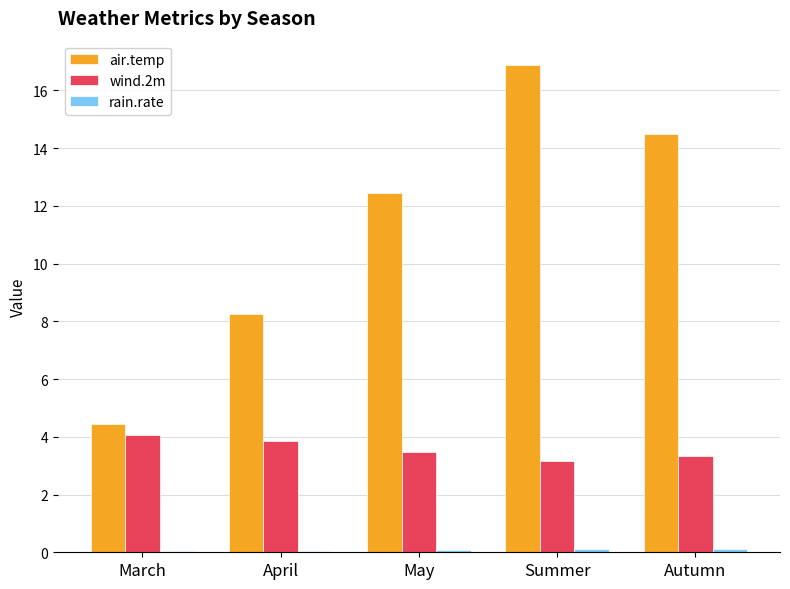

At which category is the sum across all series the highest?

Summer